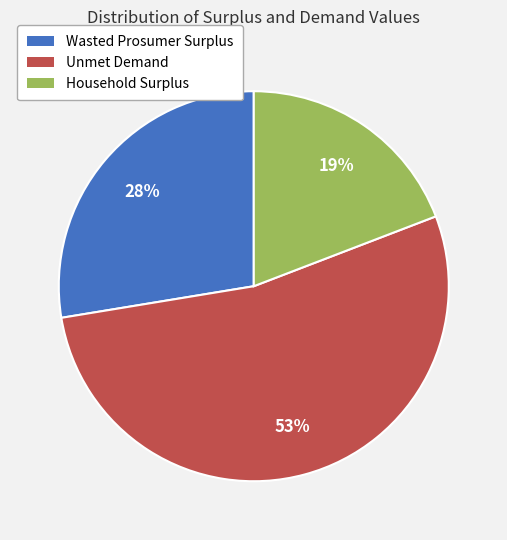

The Wasted Prosumer Surplus slice represents 28% of the pie. True or false?

True